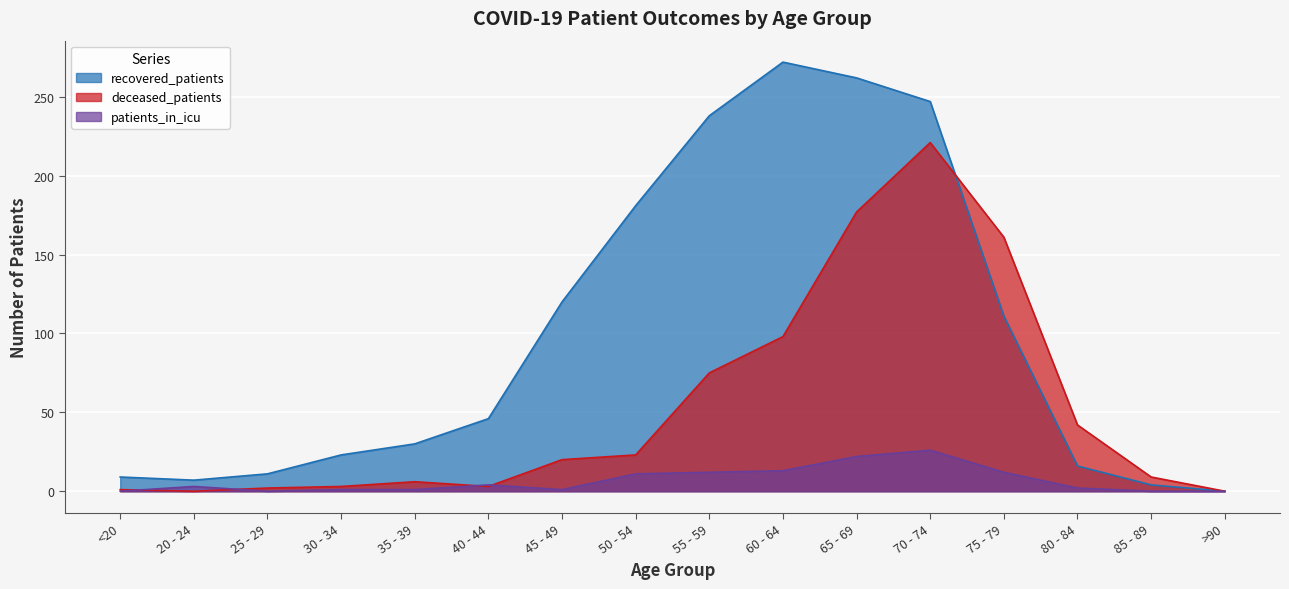

At 75 - 79, list the series in order from smallest to largest.

patients_in_icu, recovered_patients, deceased_patients